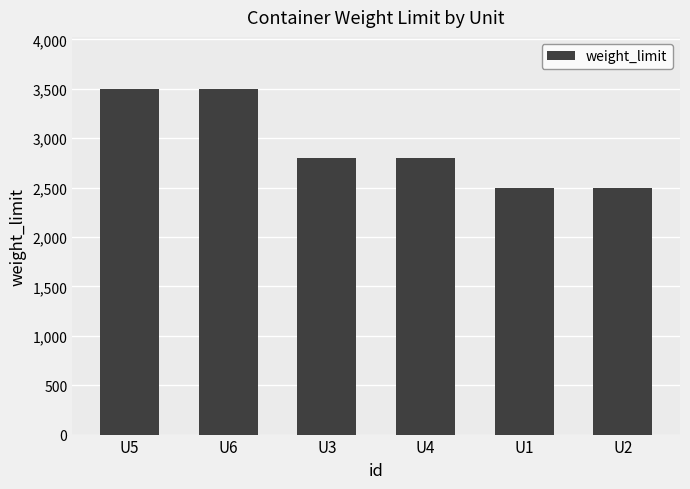

Reading left to right, extract all data points from this chart.

U5=3500	U6=3500	U3=2800	U4=2800	U1=2500	U2=2500